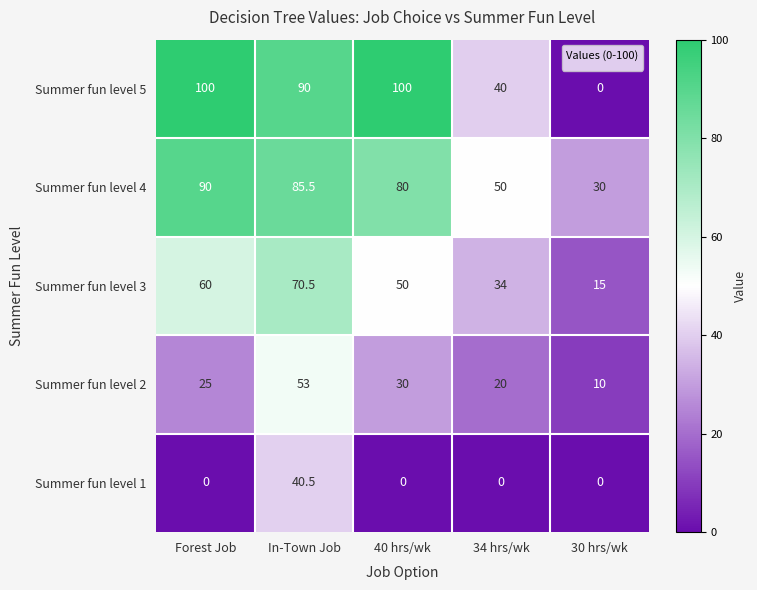

Is it true that Summer fun level 2 equals 13.9 at In-Town Job?

False